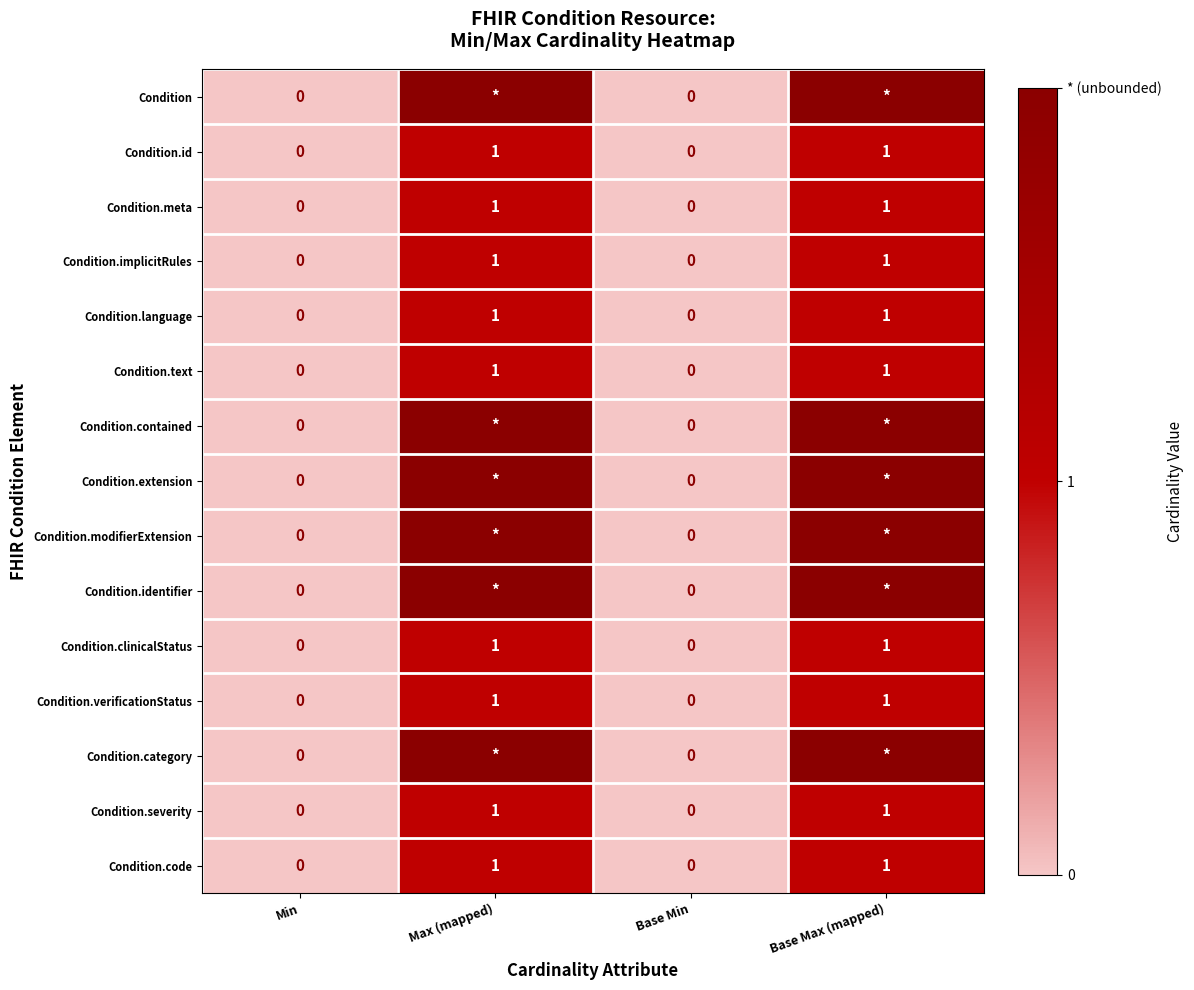

What is the sum of all Condition.severity values?

2